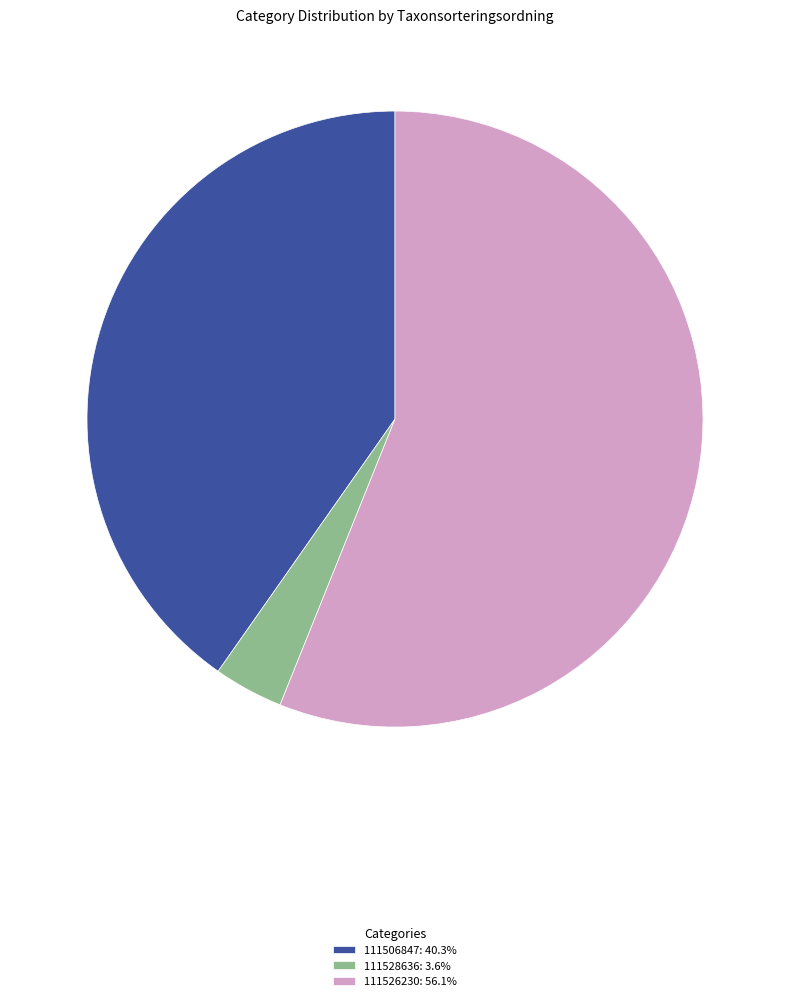

Which has a higher value, 111526230 or 111506847?

111526230